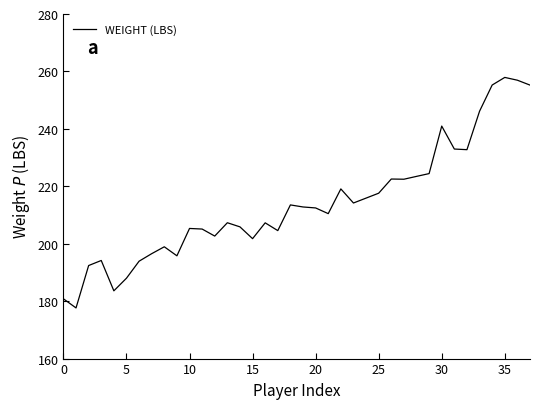

What is the difference between the maximum and minimum values?

80.3